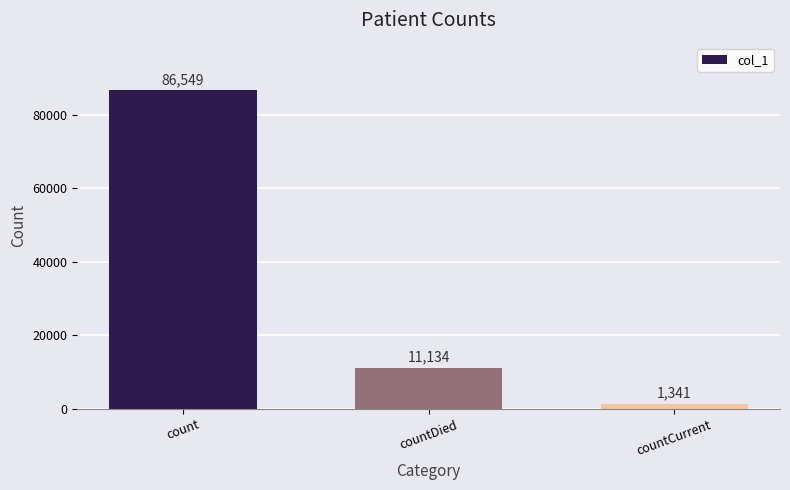

How many values are below 11134?

1